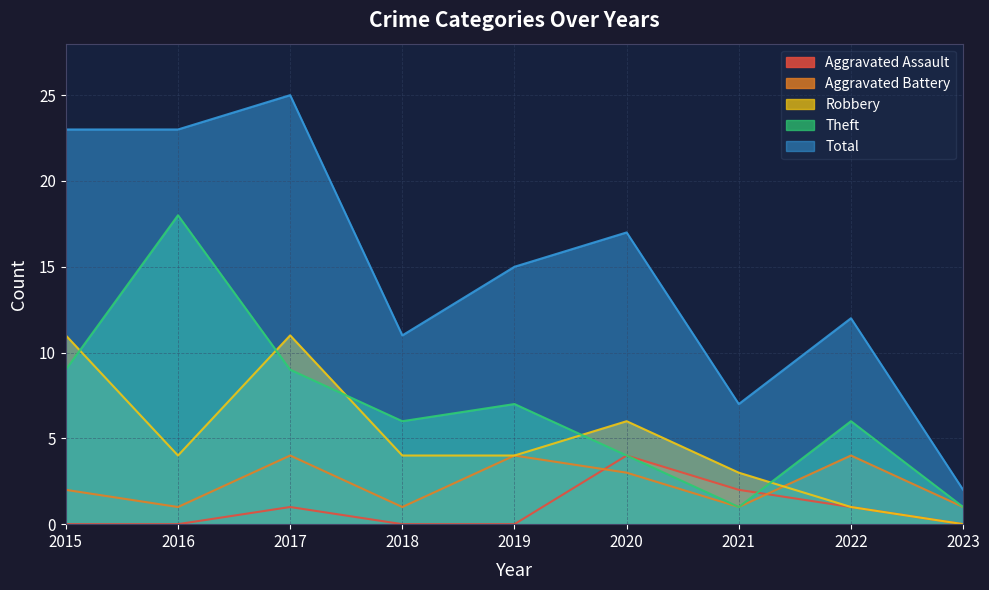

Reading left to right, list all the values displayed in this chart.

Aggravated Assault: 0	0	1	0	0	4	2	1	0
Aggravated Battery: 2	1	4	1	4	3	1	4	1
Robbery: 11	4	11	4	4	6	3	1	0
Theft: 9	18	9	6	7	4	1	6	1
Total: 23	23	25	11	15	17	7	12	2